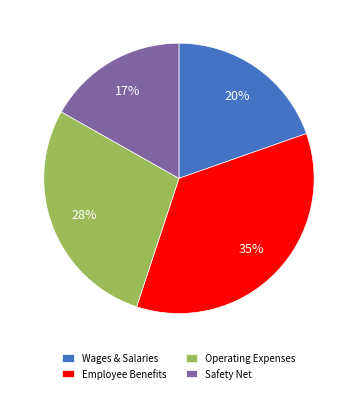

Rank the categories by value from highest to lowest.

Employee Benefits, Operating Expenses, Wages & Salaries, Safety Net